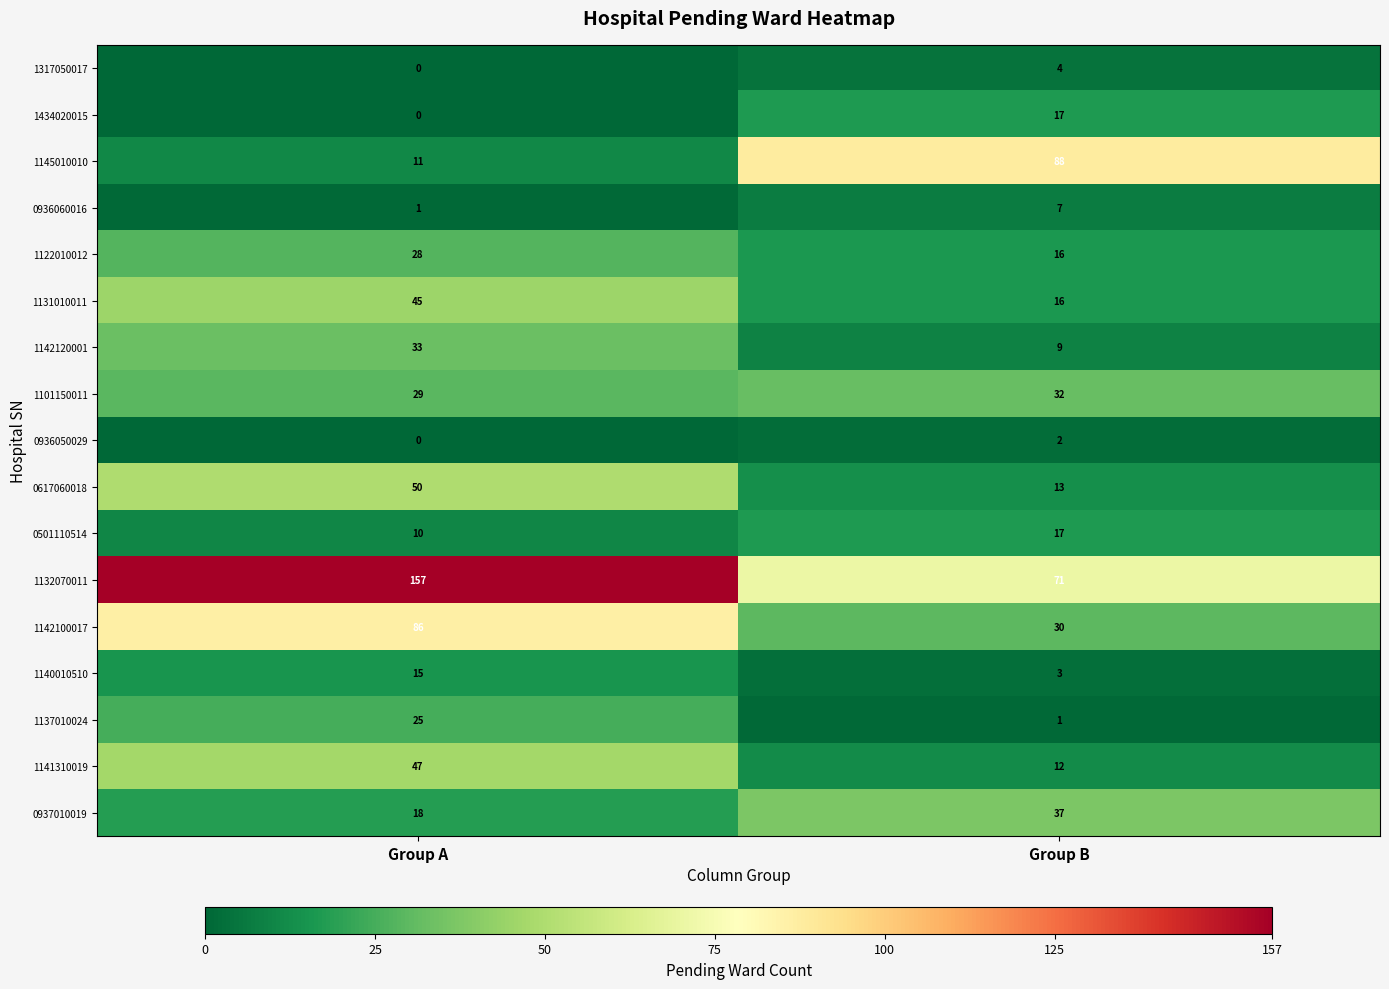

What is the difference between the maximum and minimum values in the 1145010010 series?

77